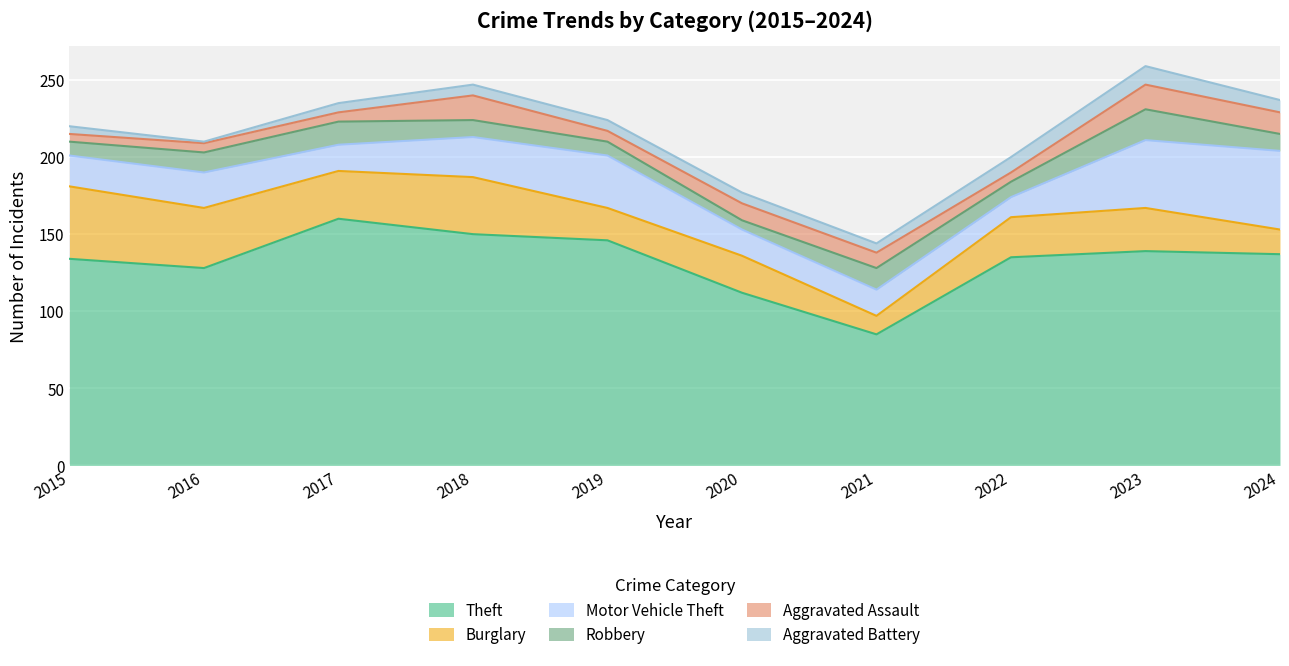

Which has a higher value, 2020 or 2017?

2017